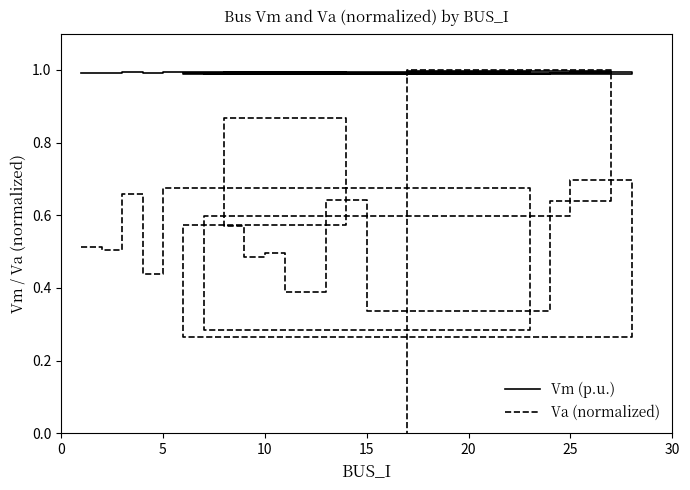

What is the value of the Va (normalized) point at the 19th from the left?

1.0